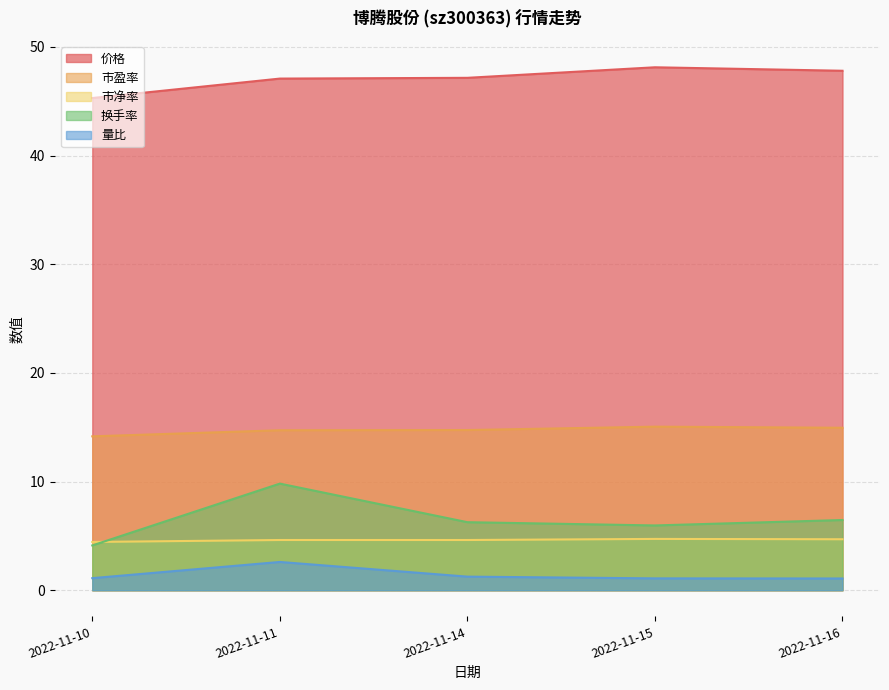

The 市盈率 series shows 14.9 at 2022-11-16. True or false?

True